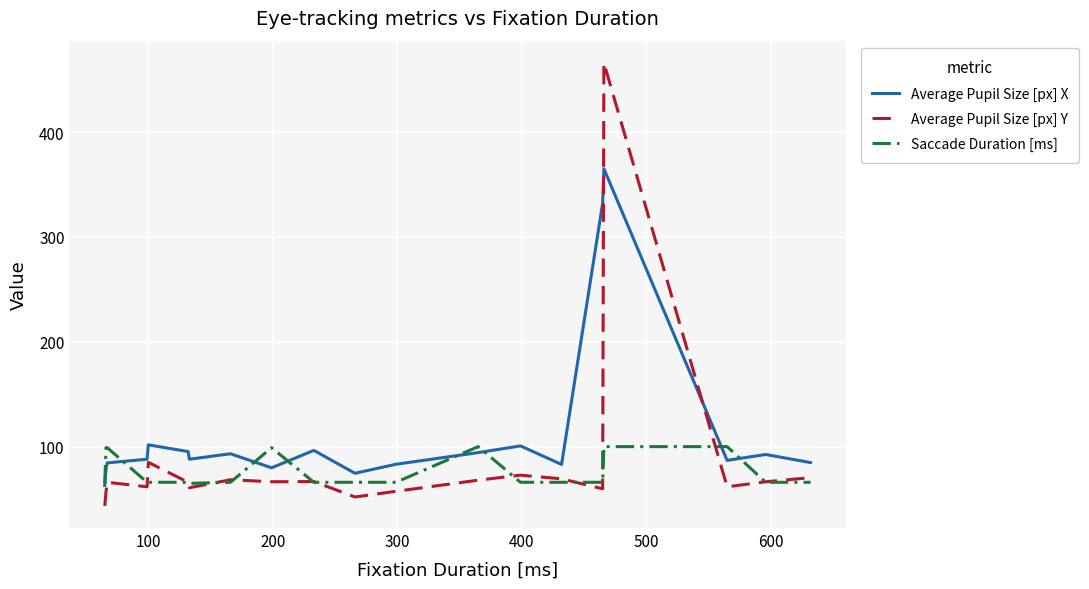

Which series has the widest spread of values?

Average Pupil Size [px] Y